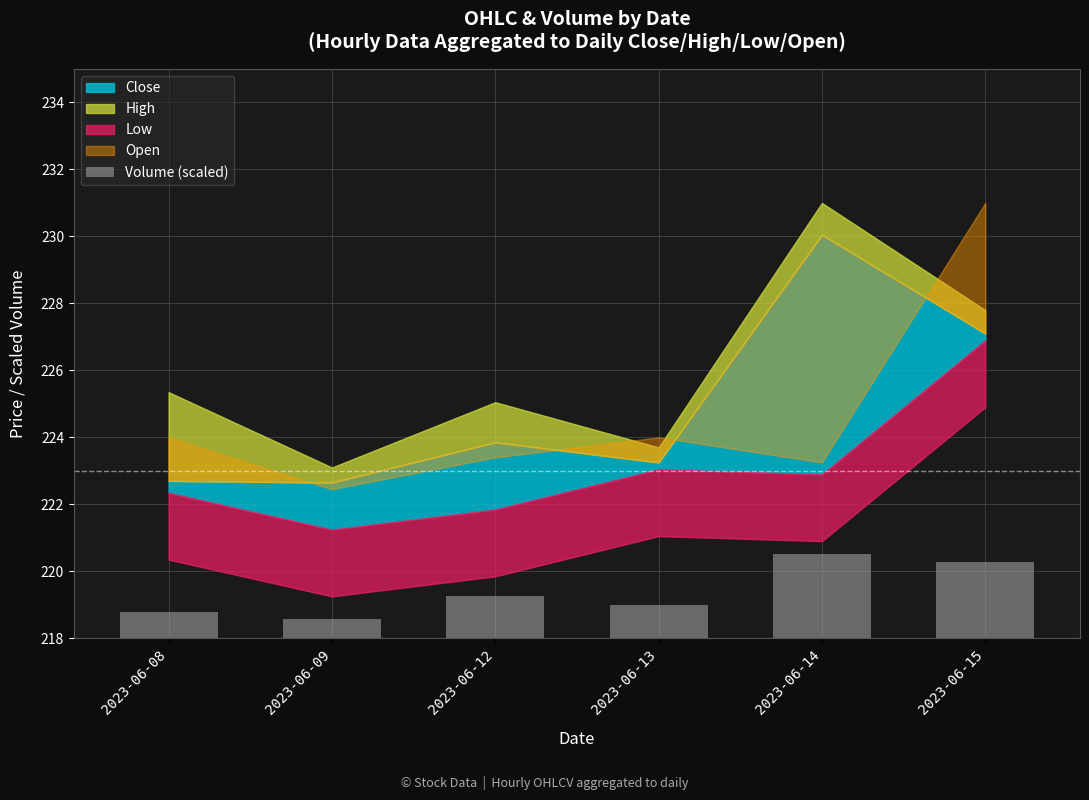

What is the value of the 3rd bar from the left?

1.3